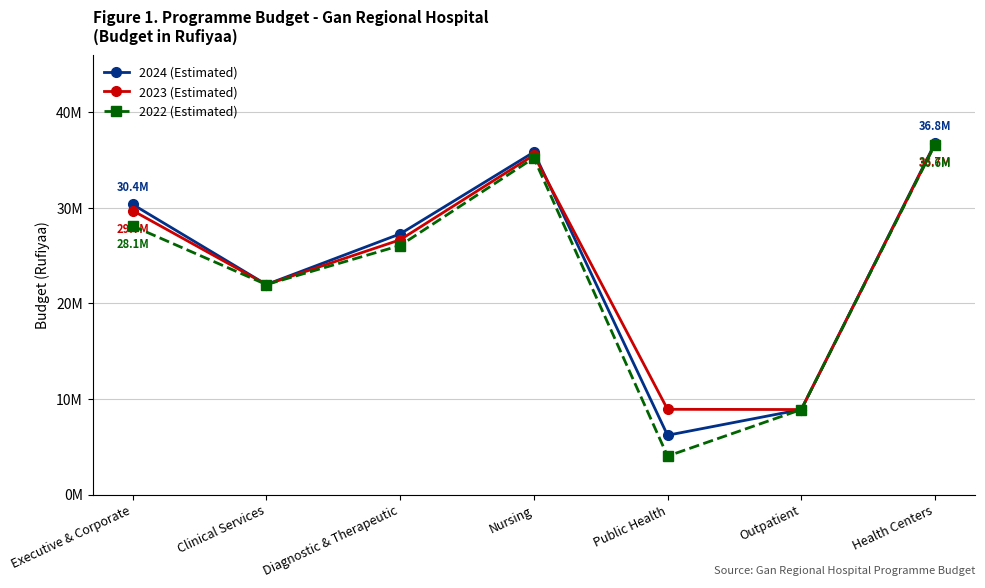

What is the difference between the 2024 (Estimated) values at Clinical Services and Diagnostic & Therapeutic?

5300844